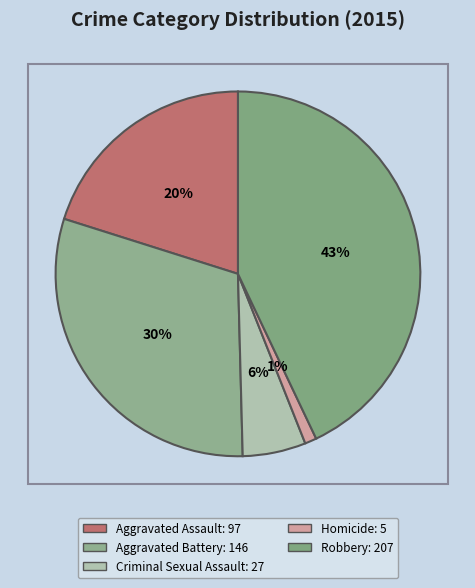

Is the sum of Aggravated Battery and Robbery greater than half?

Yes